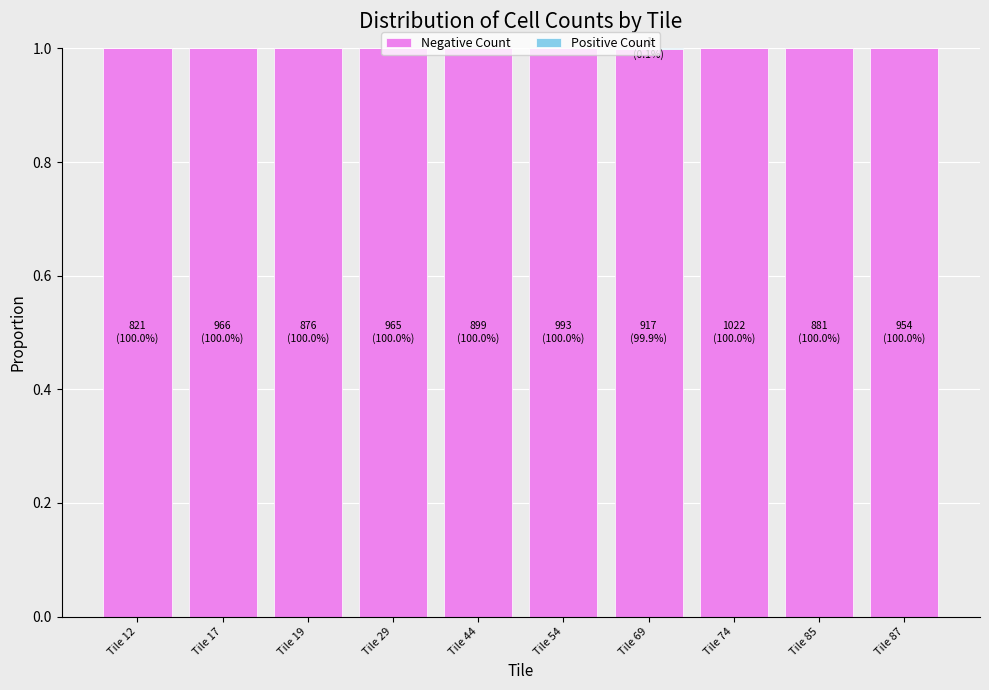

Which series has the widest spread of values?

Positive Count